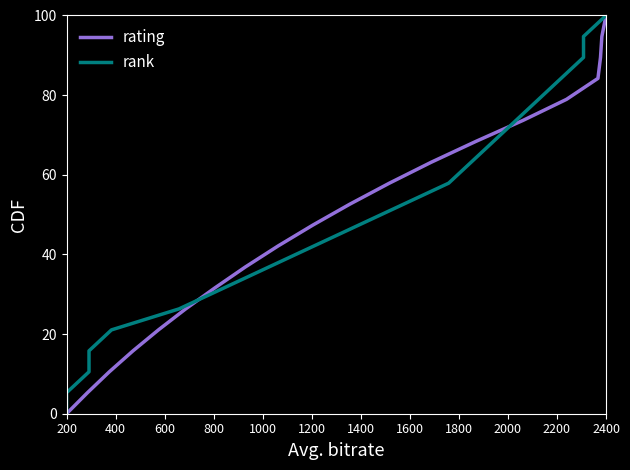

Count the number of data series in this chart.

2